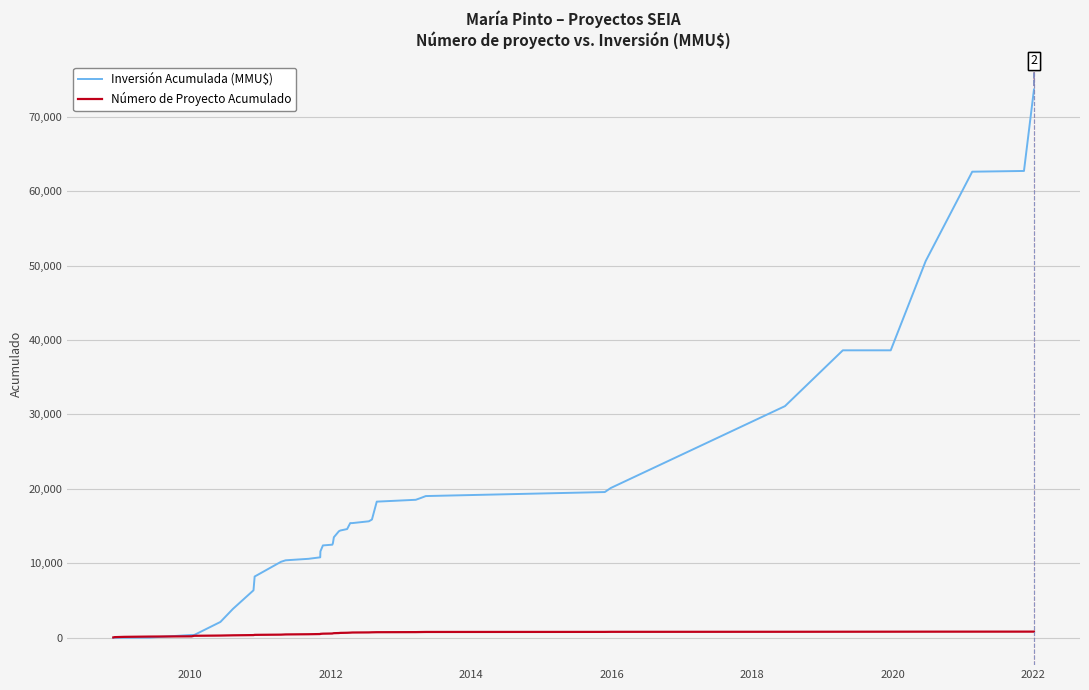

Which series has the largest total across all categories?

Inversión Acumulada (MMU$)